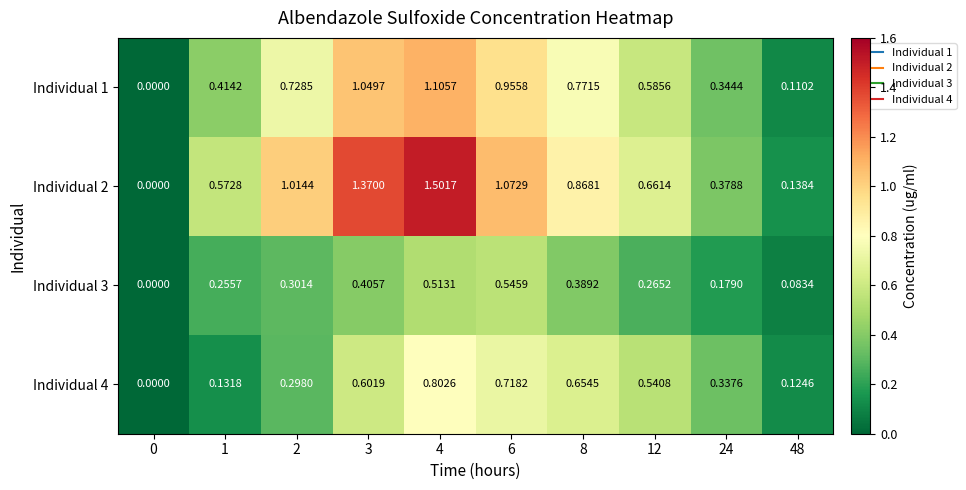

At which category is the sum across all series the highest?

4